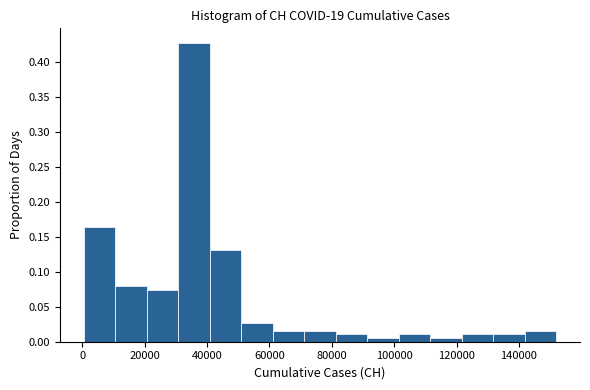

What is the height of the bar covering 92000 to 102000 on the x-axis? Neither the bar edges nor the heights are printed on the chart, so give them approximately, as read against the axes.

0.005